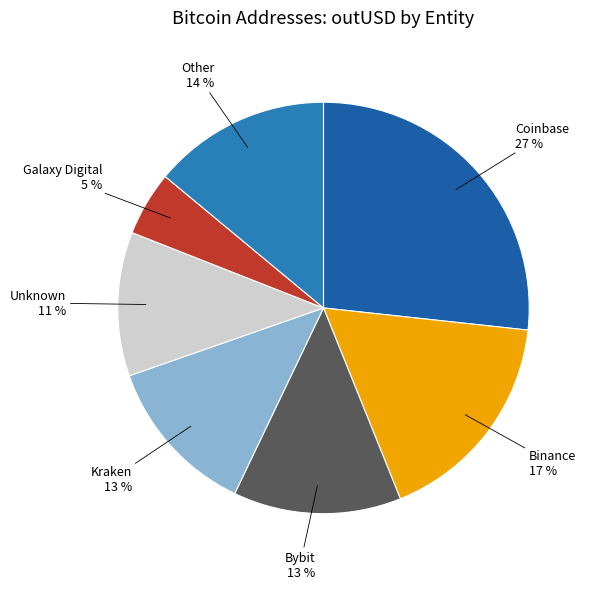

Does Binance account for over 50% of the chart?

No